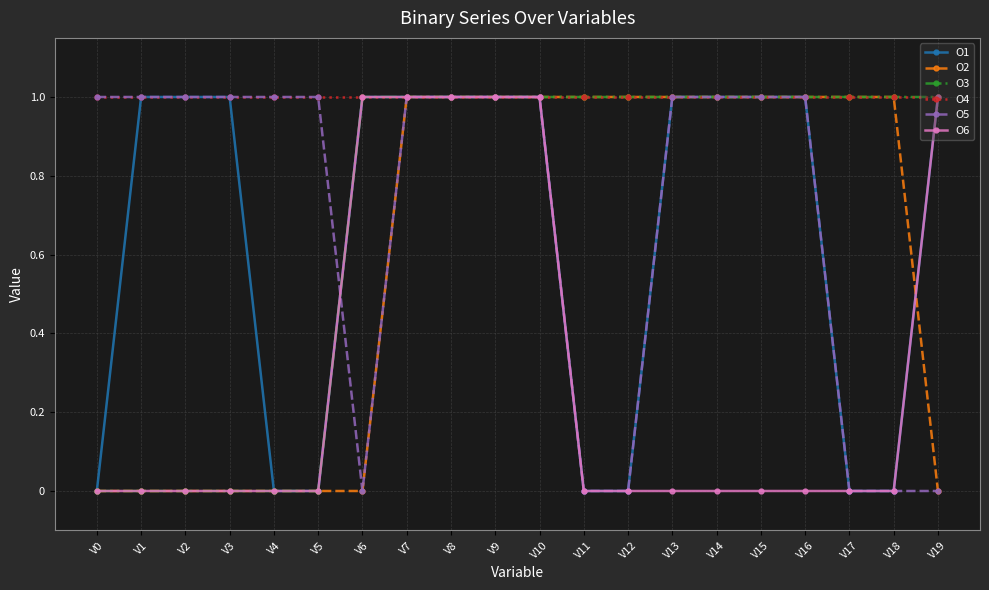

What is the difference between the second highest and minimum values in the O3 series?

1